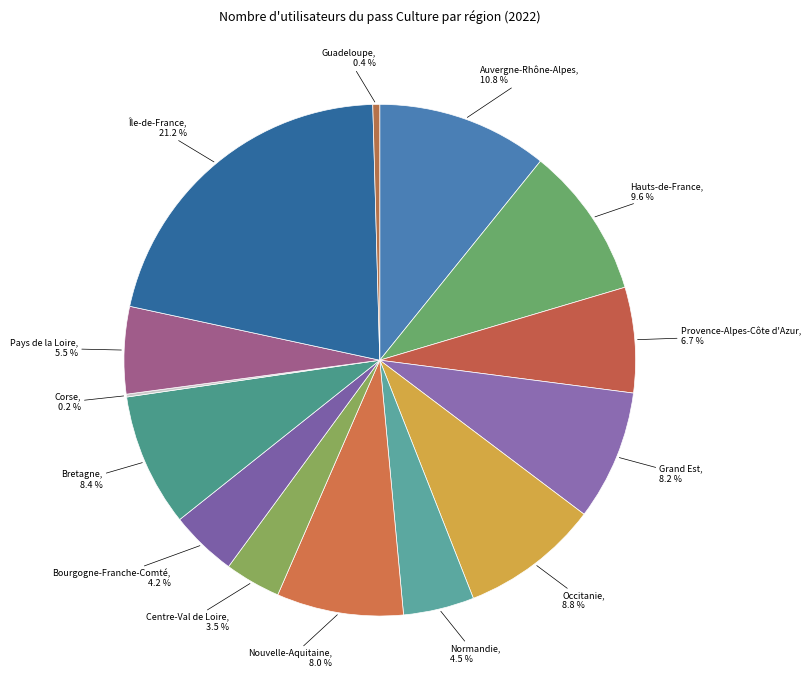

Which has a higher value, Nouvelle-Aquitaine or Île-de-France?

Île-de-France